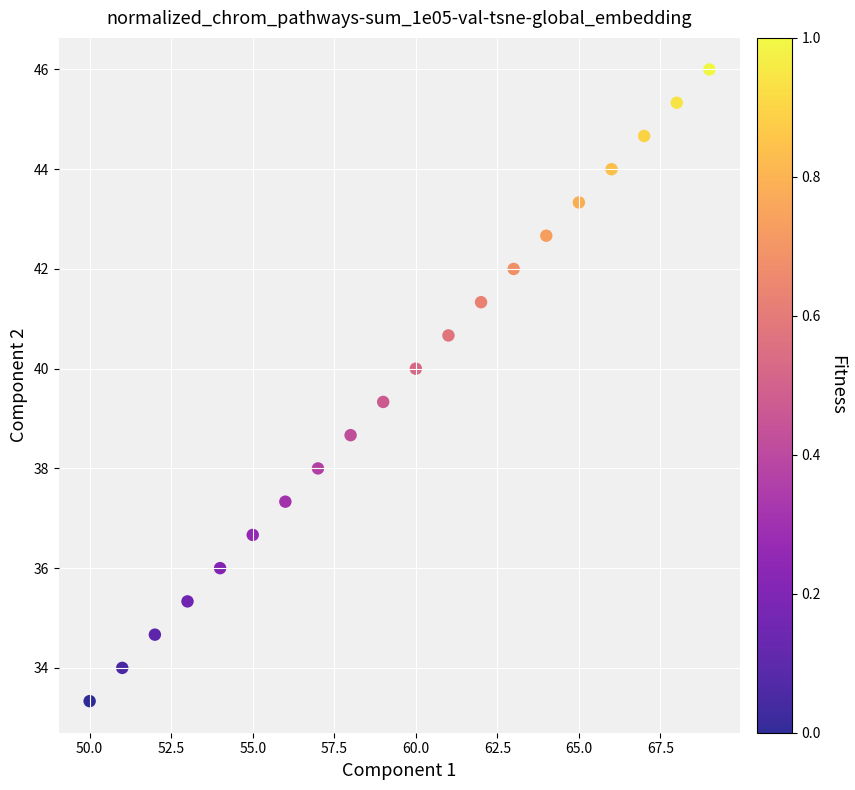

What is the range of Y values (max minus min)?

12.7